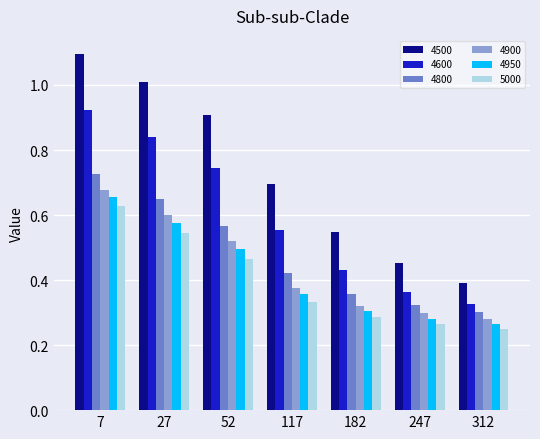

Is the value of 4500 at 27 greater than the value of 5000 at 117?

Yes